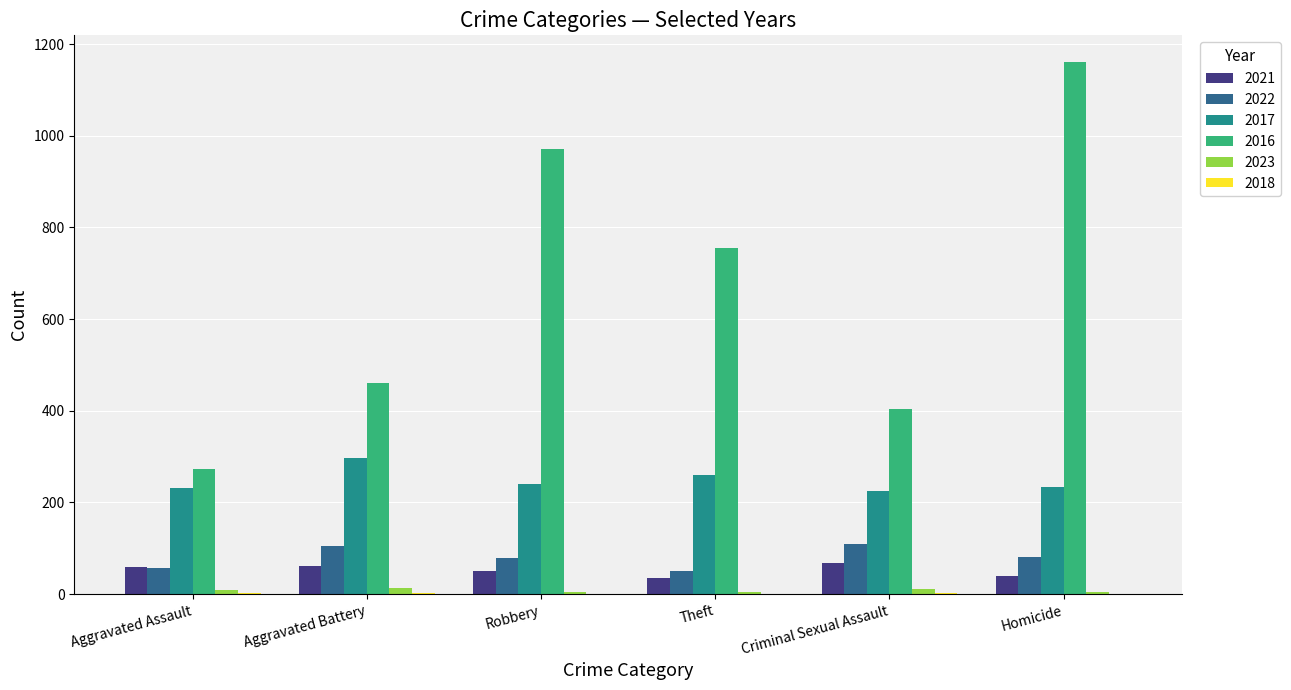

The value of 2016 at Aggravated Battery is 460. True or false?

True